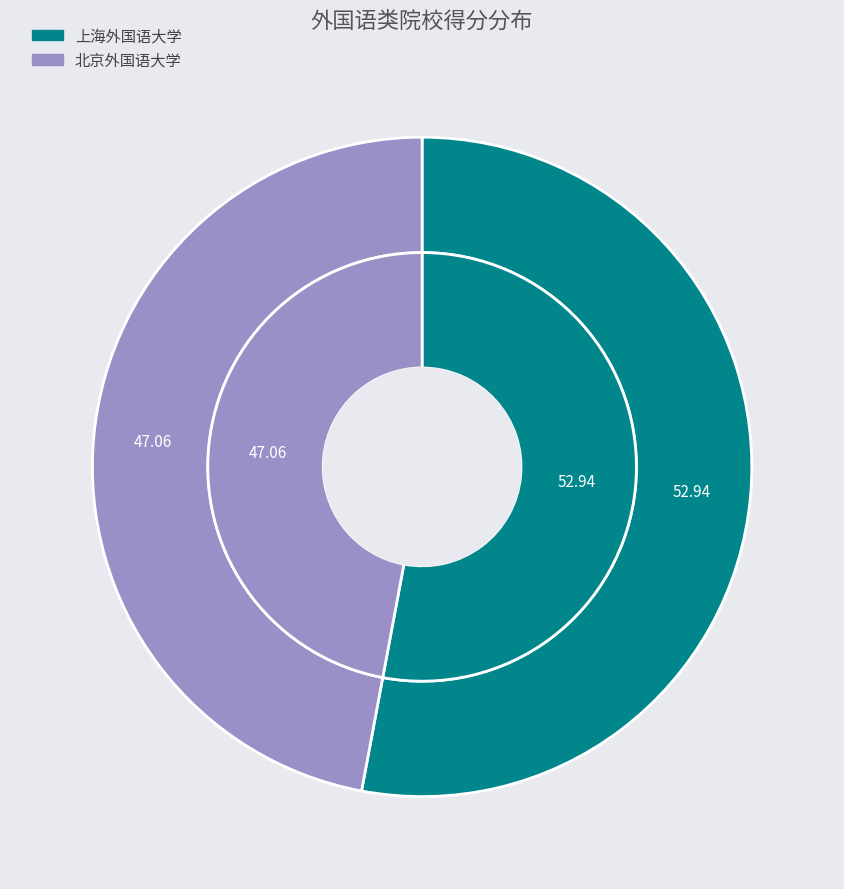

To the nearest percent, what is the average slice percentage?

50%